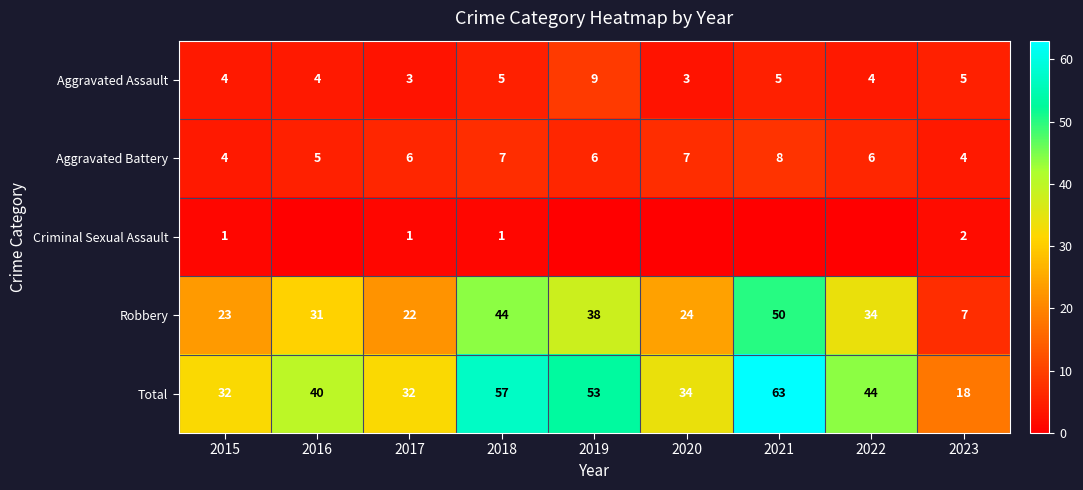

What is the lowest value of the Total series?

18